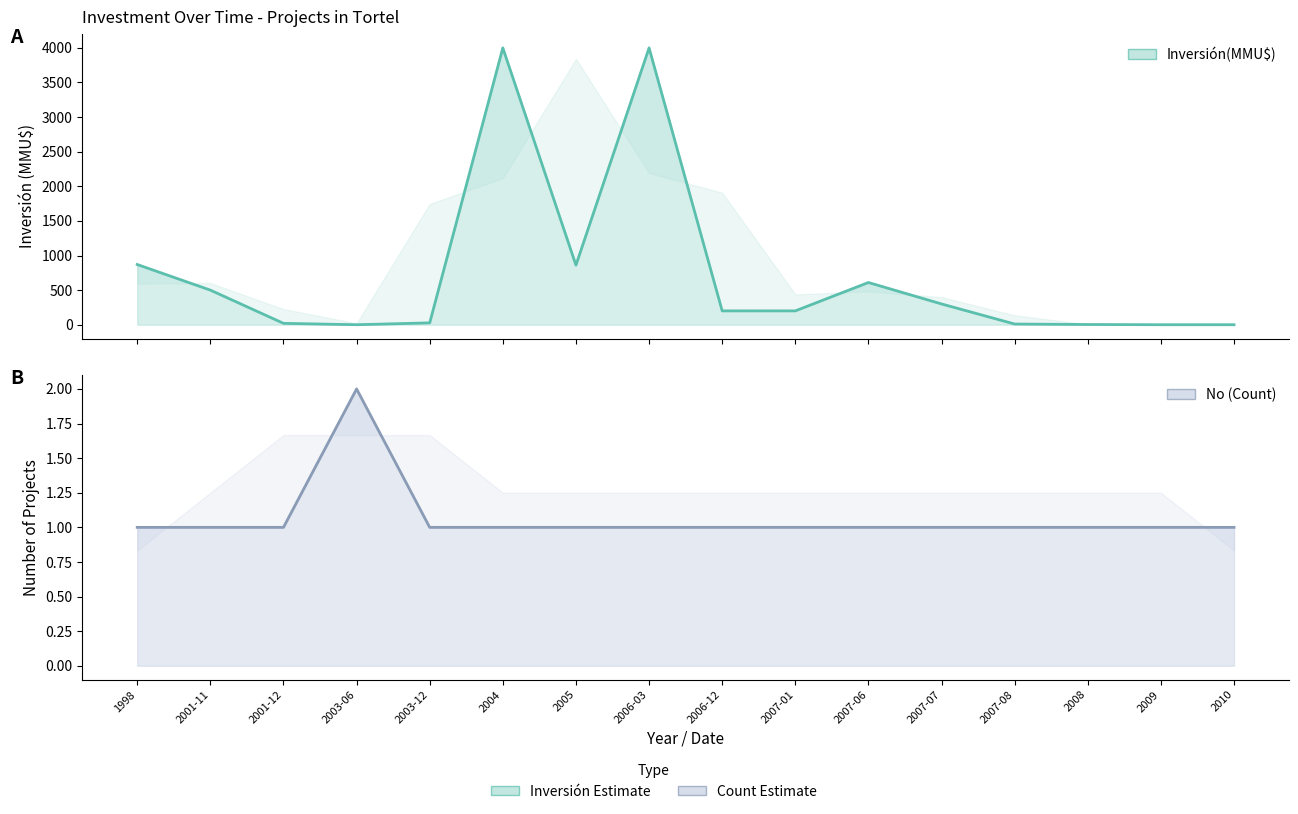

How many values in the Inversión(MMU$) series are below 200?

7